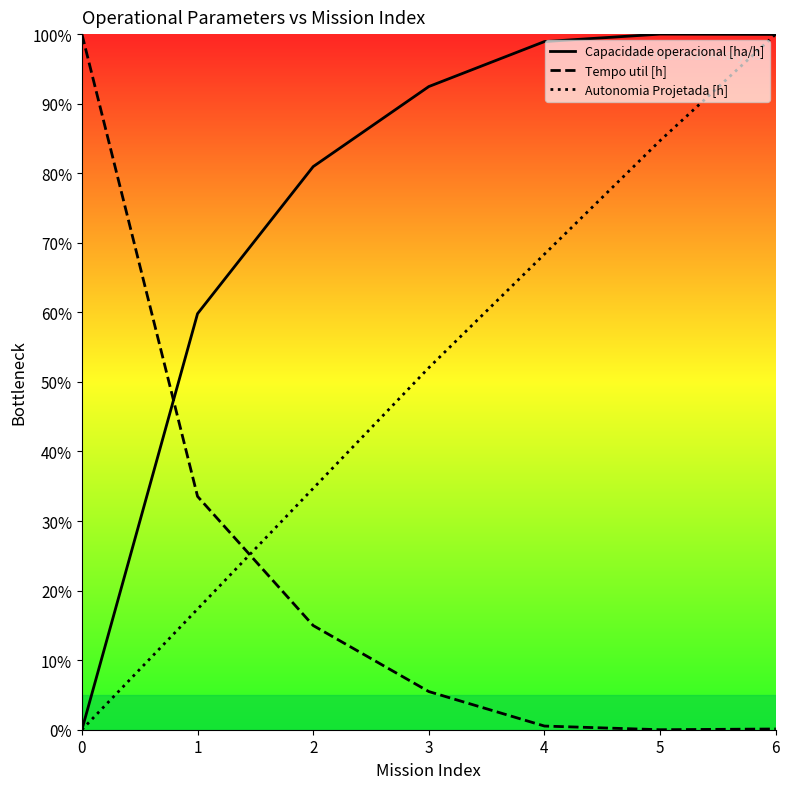

Reading left to right, list all the values displayed in this chart.

Capacidade operacional [ha/h]: 0=0.0	1=59.8	2=81.0	3=92.5	4=98.9	5=100.0	6=100.0
Tempo util [h]: 0=100.0	1=33.5	2=15.0	3=5.5	4=0.5	5=0.0	6=0.1
Autonomia Projetada [h]: 0=0.0	1=17.3	2=34.7	3=52.0	4=68.4	5=84.7	6=100.0